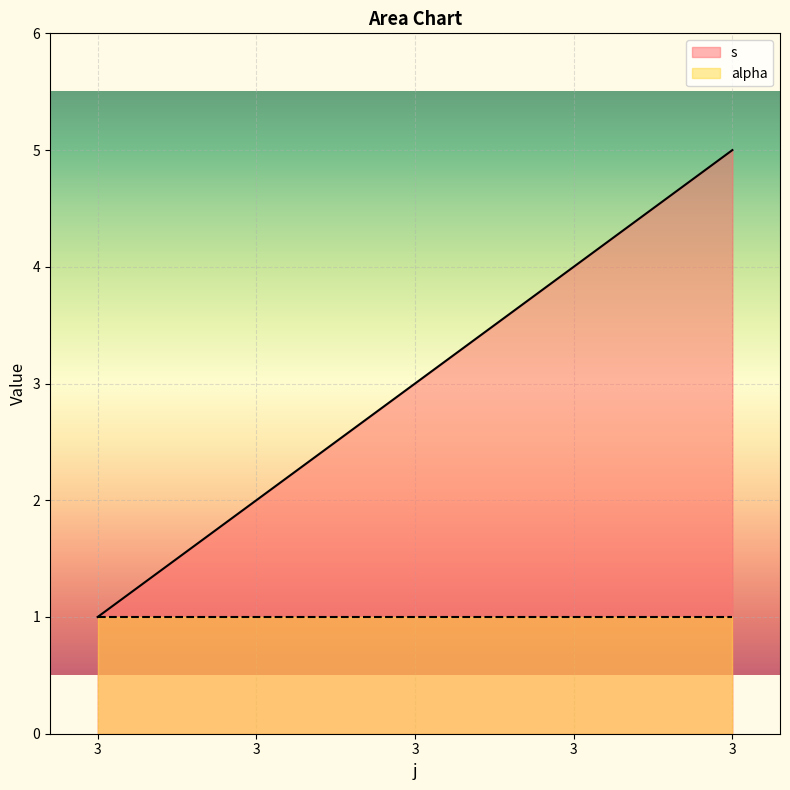

Does the chart display data point markers on the line(s)?

No